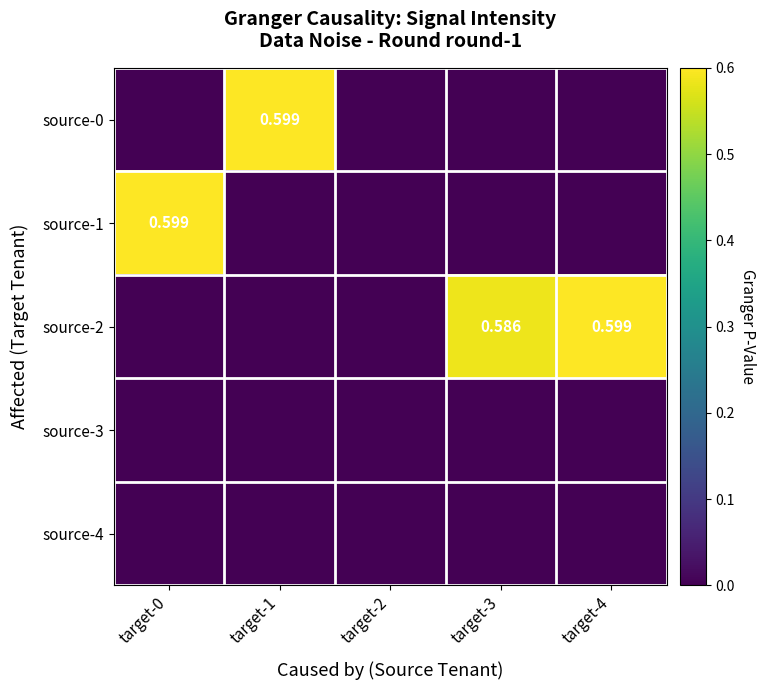

Which category has the lowest value in the source-0 series?

target-0